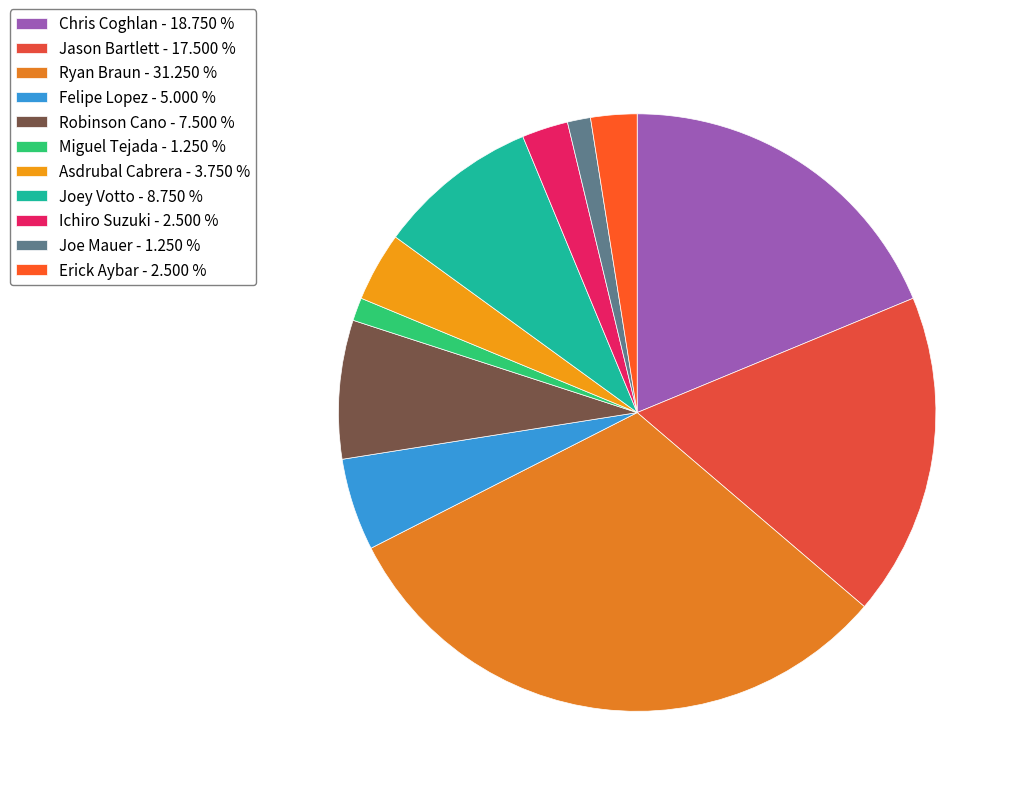

What is the largest slice in the pie chart?

Ryan Braun